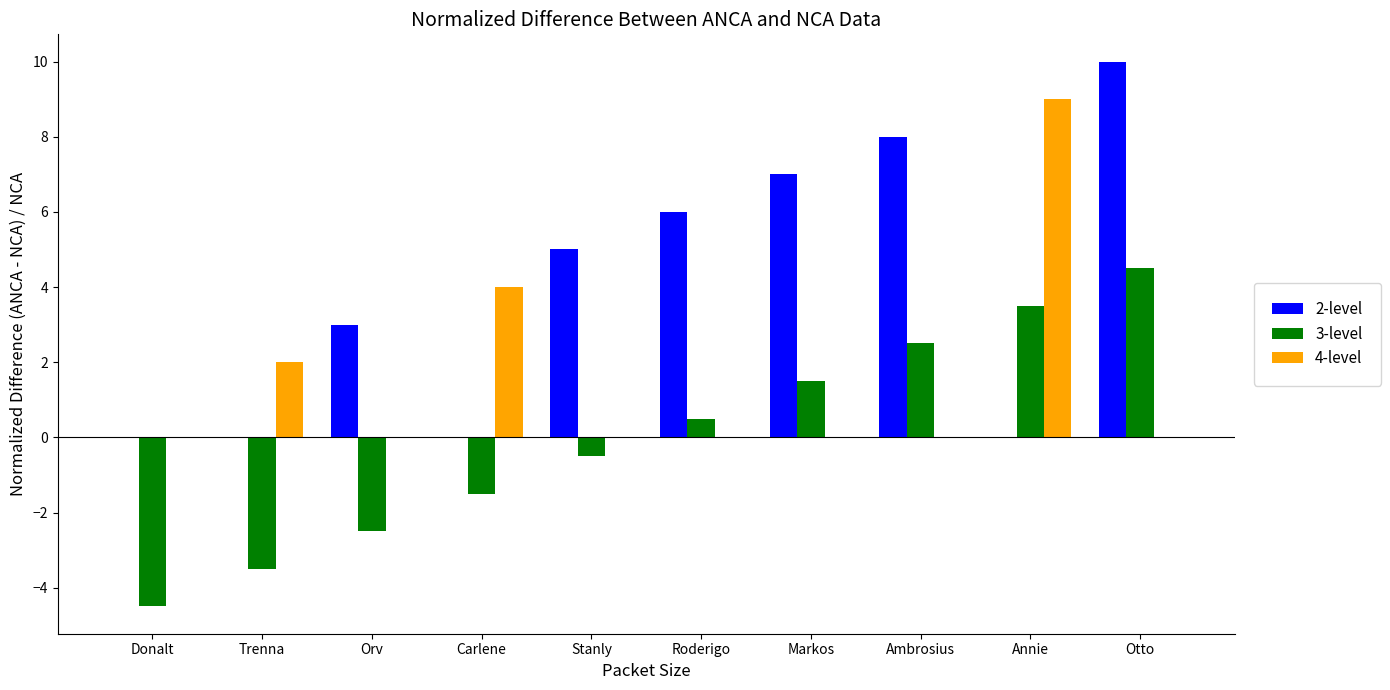

Which series has the largest total across all categories?

2-level